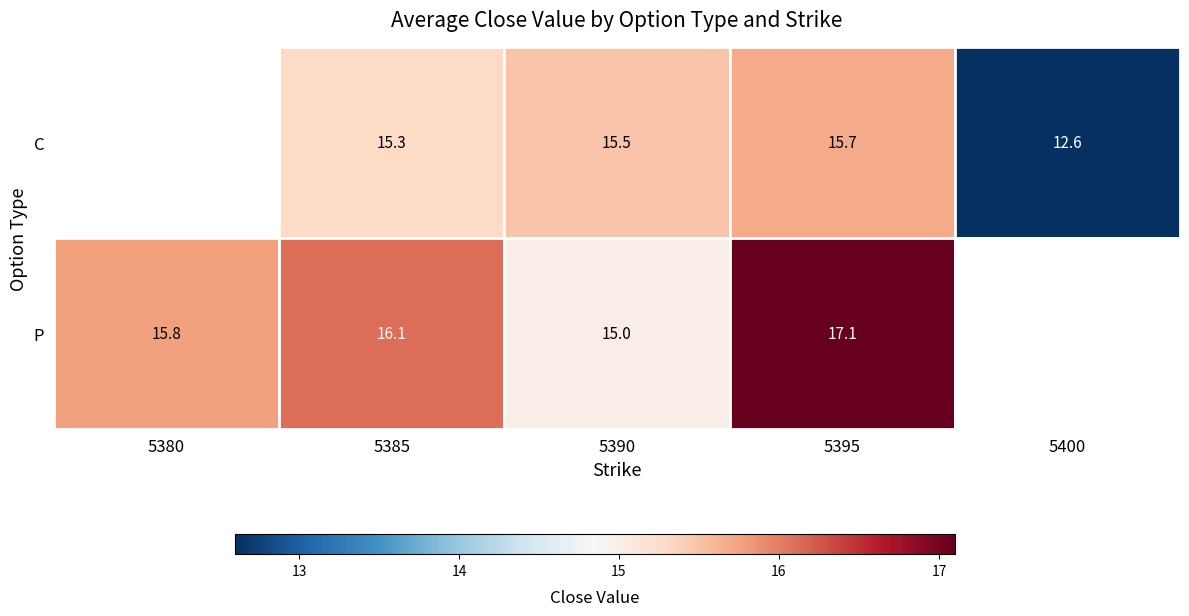

The P series shows 15.0 at 5390. True or false?

True